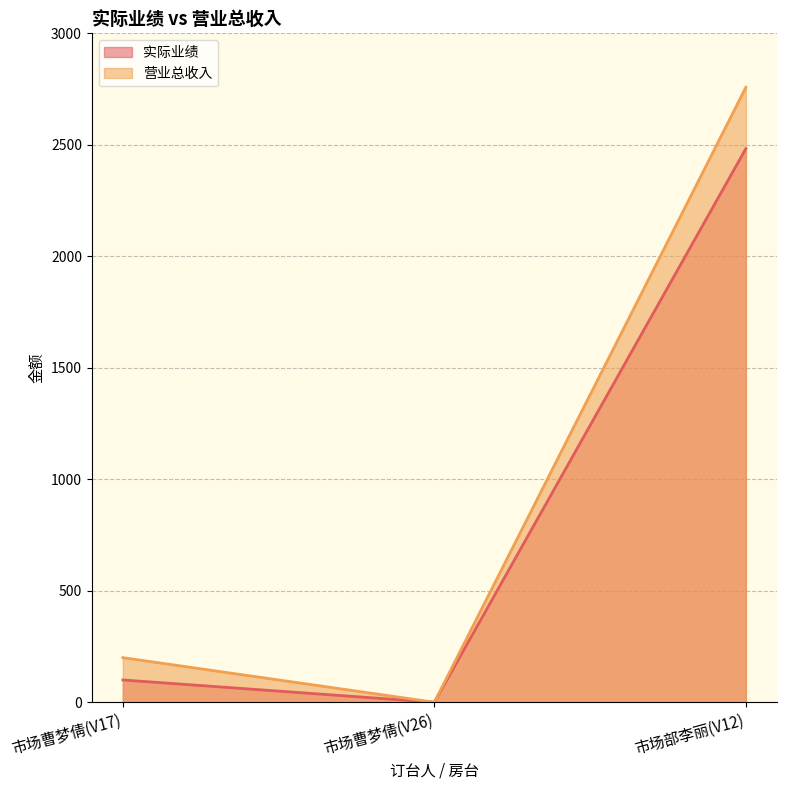

At which category does the chart reach its peak across all series?

市场部李丽(V12)